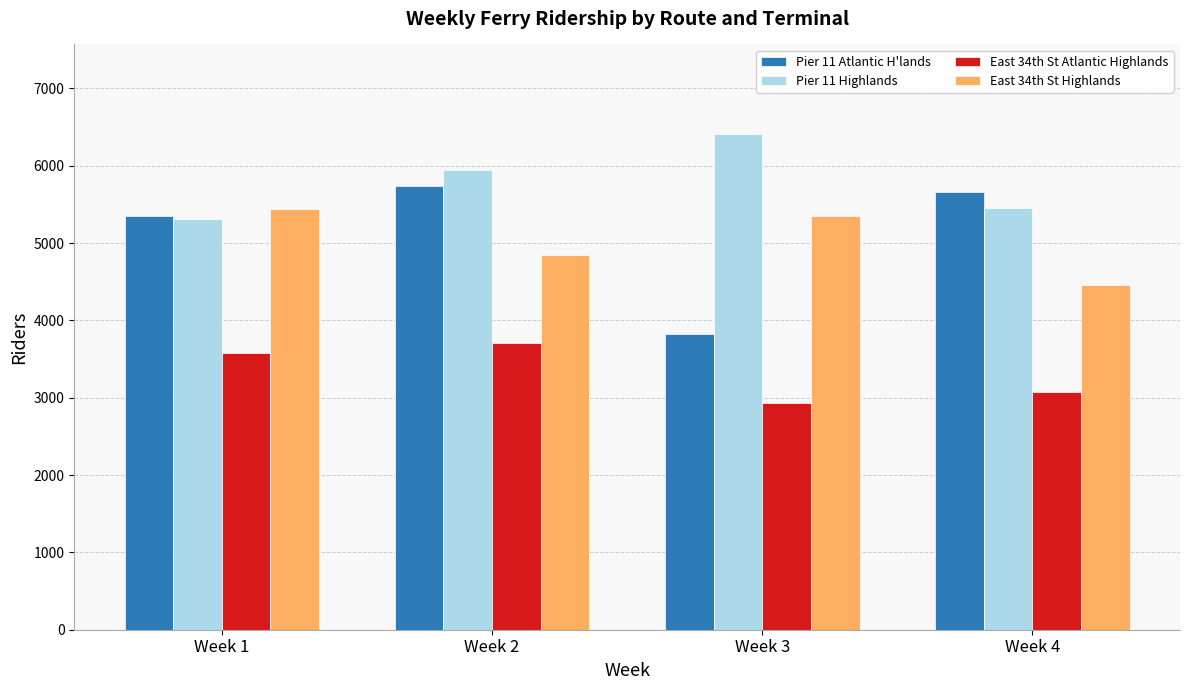

Rank the series at Week 4 from lowest to highest value.

East 34th St Atlantic Highlands, East 34th St Highlands, Pier 11 Highlands, Pier 11 Atlantic H'lands